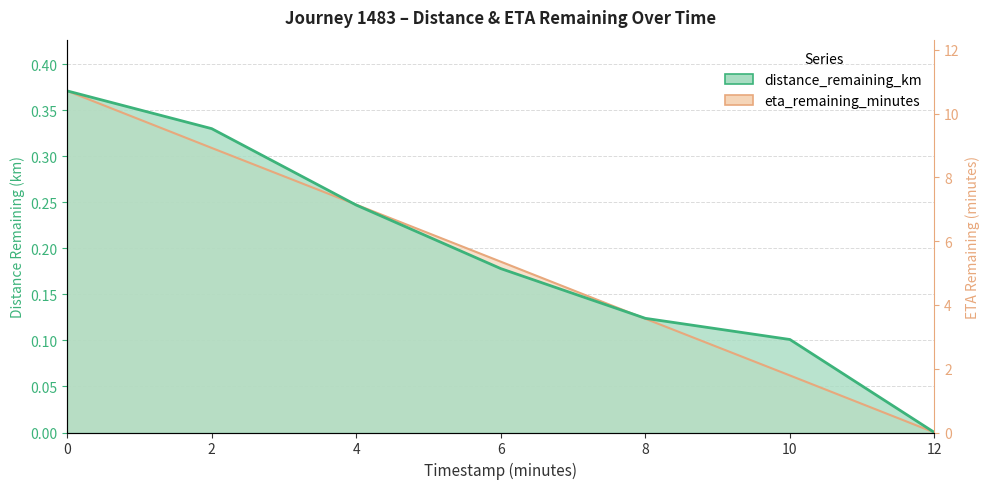

True or false: distance_remaining_km has more than 1 points higher than both neighbors.

False